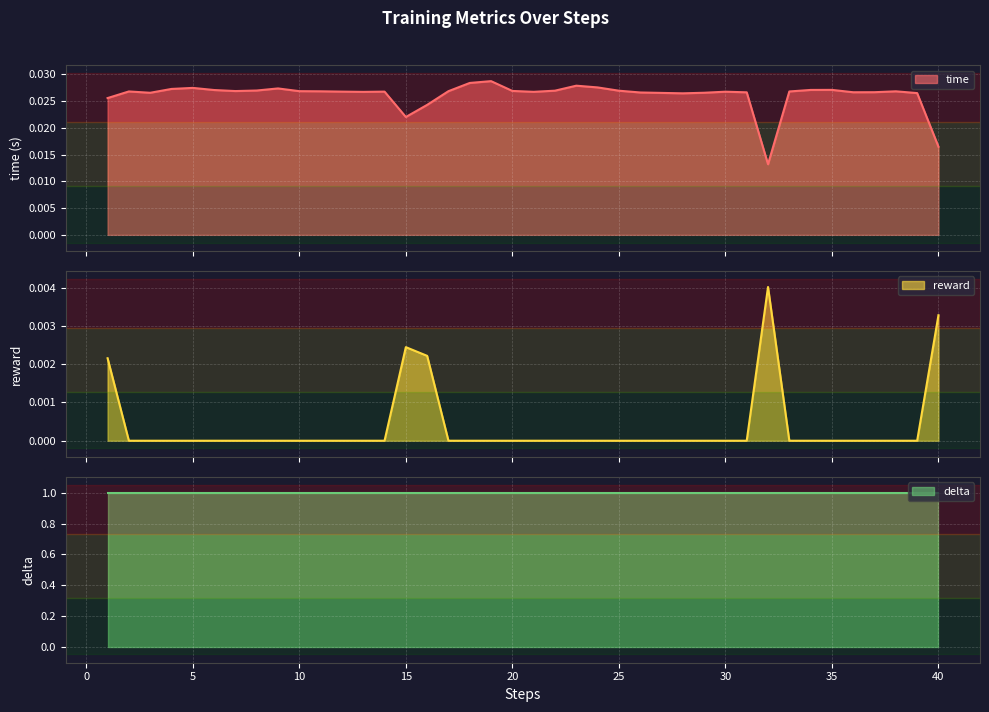

True or false: time has more than 2 interior local peaks.

True